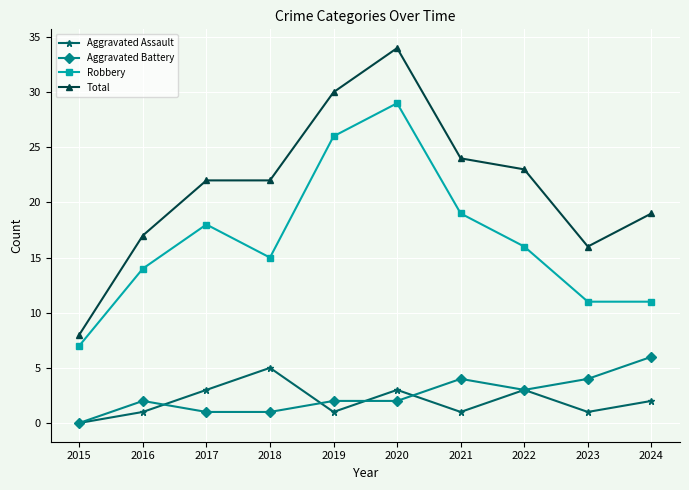

What is the total value across all series at 2015?

15